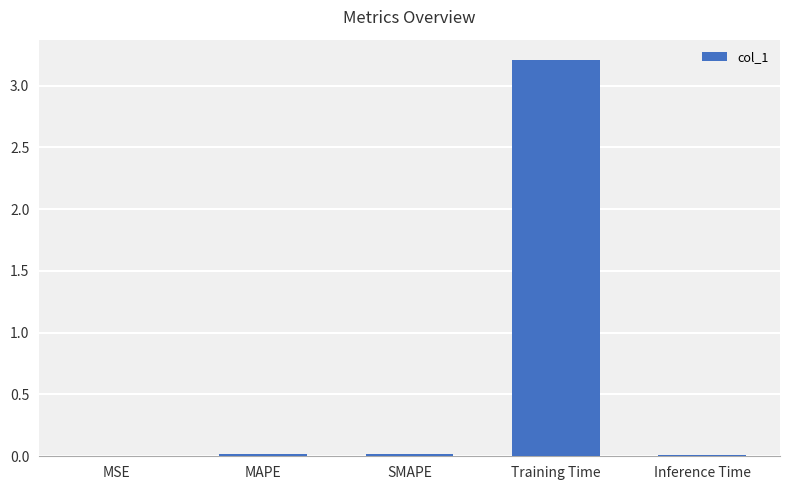

What is the maximum value shown in the chart?

3.2